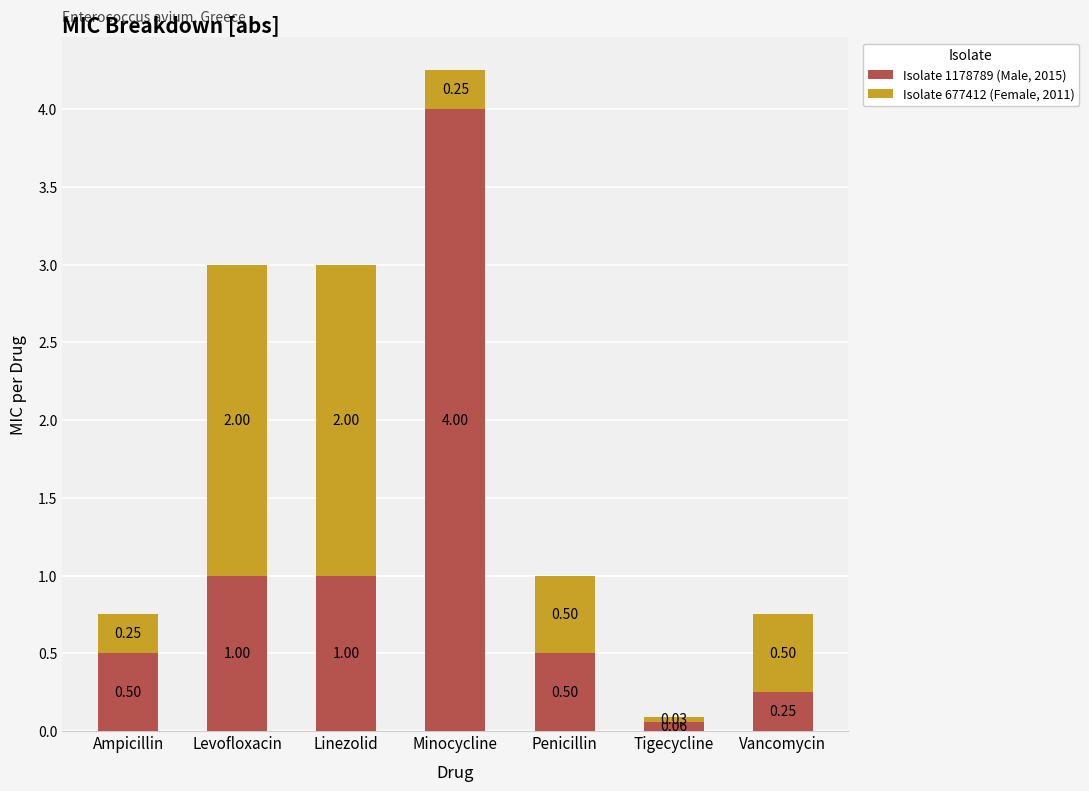

What is the sum of the Isolate 1178789 (Male, 2015) values at Minocycline and Linezolid?

5.0